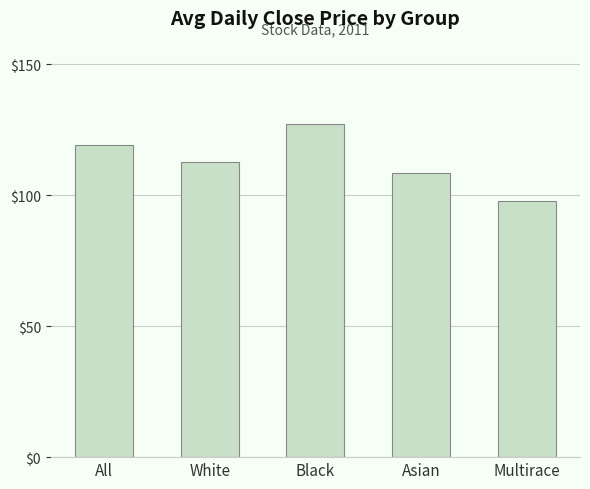

What is the sum of the values at White and Multirace?

210.3